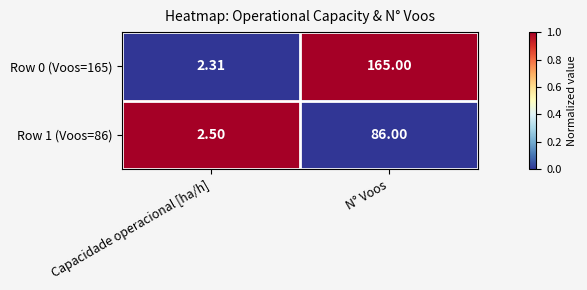

Where is Row 1 (Voos=86) nearest to the value 44?

Capacidade operacional [ha/h]